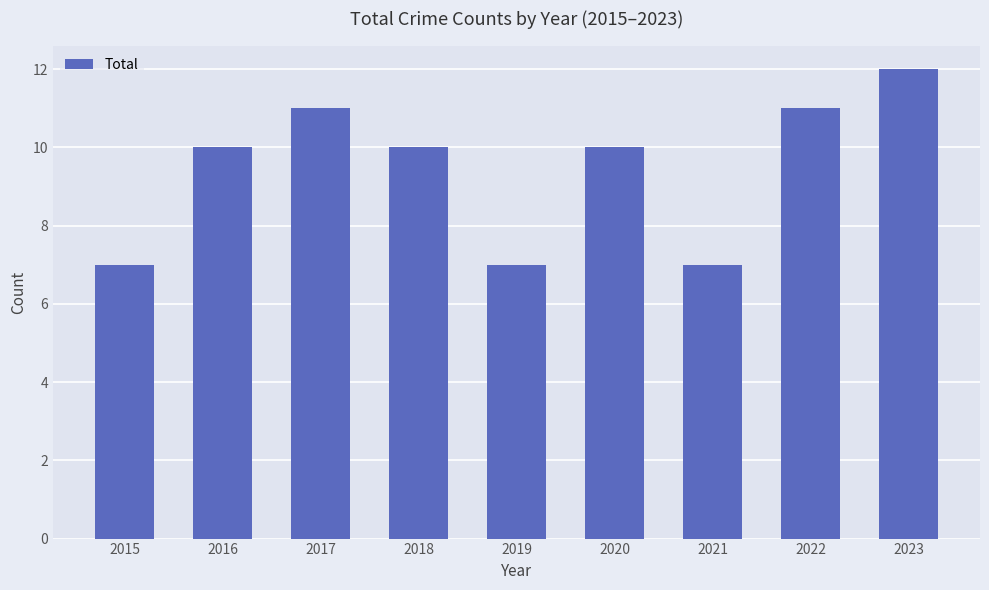

How many data points does each series have?

9